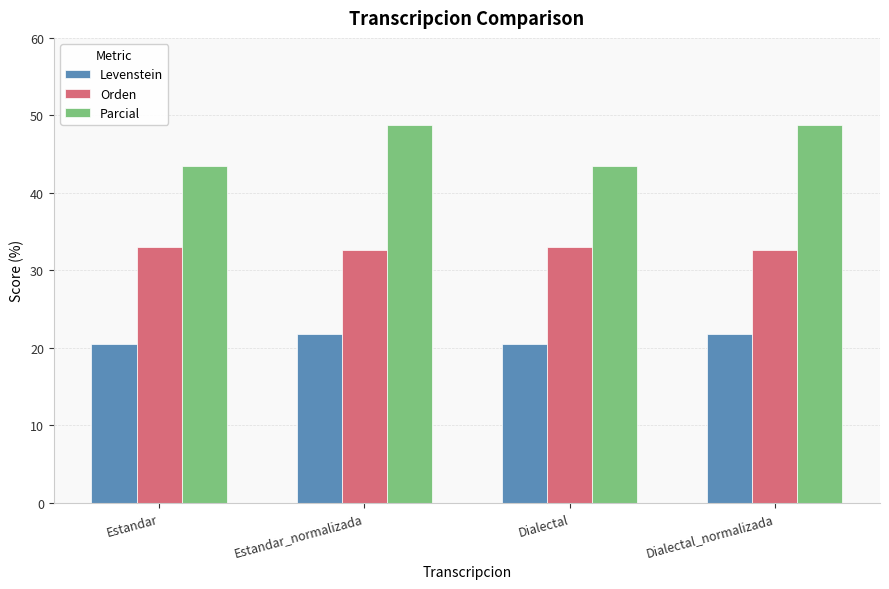

How many values in the Parcial series are below 48?

2